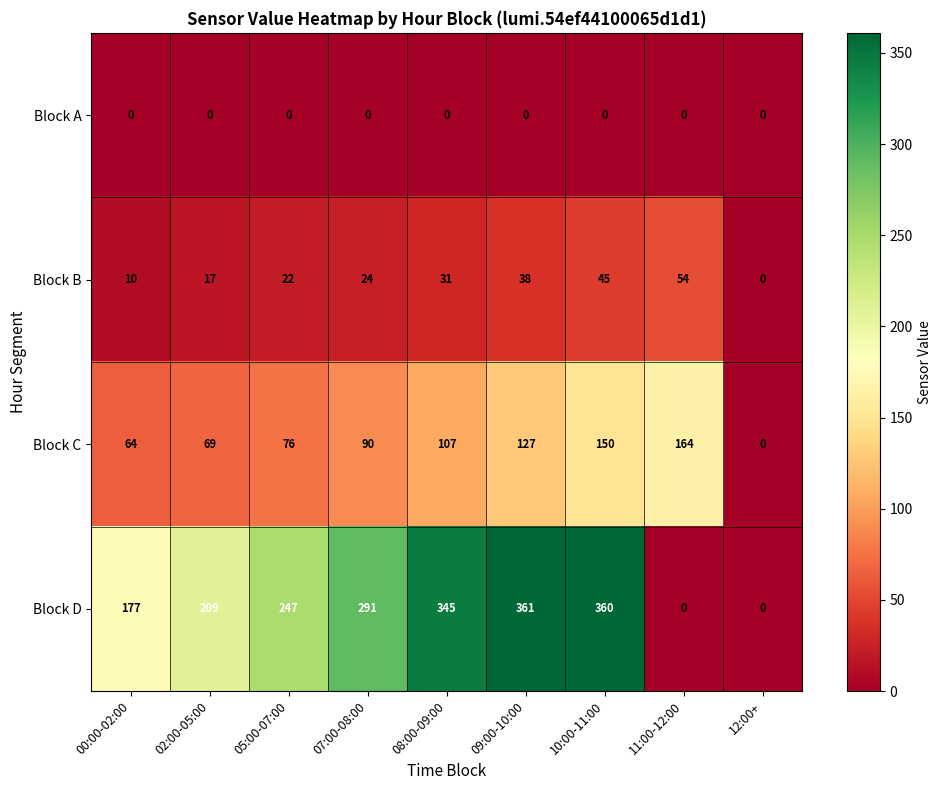

What is the spread (max minus min) of values at 05:00-07:00?

247